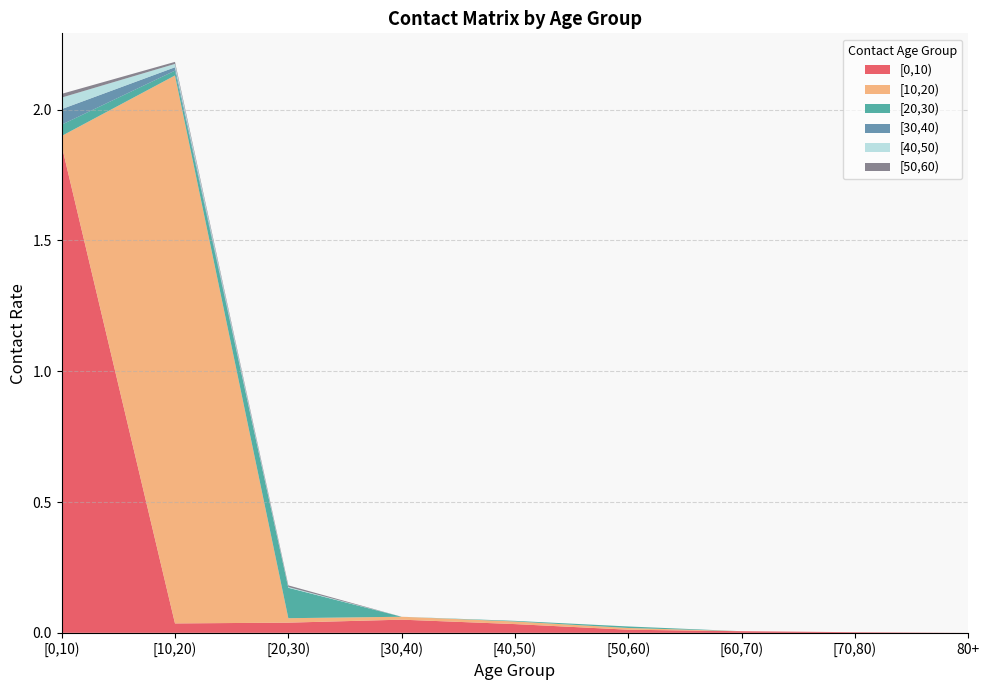

Reading left to right, list all the values displayed in this chart.

[0,10): [0,10)=1.9	[10,20)=0.0	[20,30)=0.0	[30,40)=0.1	[40,50)=0.0	[50,60)=0.0	[60,70)=0.0	[70,80)=0.0	80+=0.0
[10,20): [0,10)=0.0	[10,20)=2.1	[20,30)=0.0	[30,40)=0.0	[40,50)=0.0	[50,60)=0.0	[60,70)=0.0	[70,80)=0.0	80+=0.0
[20,30): [0,10)=0.0	[10,20)=0.0	[20,30)=0.1	[30,40)=0.0	[40,50)=0.0	[50,60)=0.0	[60,70)=0.0	[70,80)=0.0	80+=0.0
[30,40): [0,10)=0.1	[10,20)=0.0	[20,30)=0.0	[30,40)=0.0	[40,50)=0.0	[50,60)=0.0	[60,70)=0.0	[70,80)=0.0	80+=0.0
[40,50): [0,10)=0.0	[10,20)=0.0	[20,30)=0.0	[30,40)=0.0	[40,50)=0.0	[50,60)=0.0	[60,70)=0.0	[70,80)=0.0	80+=0.0
[50,60): [0,10)=0.0	[10,20)=0.0	[20,30)=0.0	[30,40)=0.0	[40,50)=0.0	[50,60)=0.0	[60,70)=0.0	[70,80)=0.0	80+=0.0